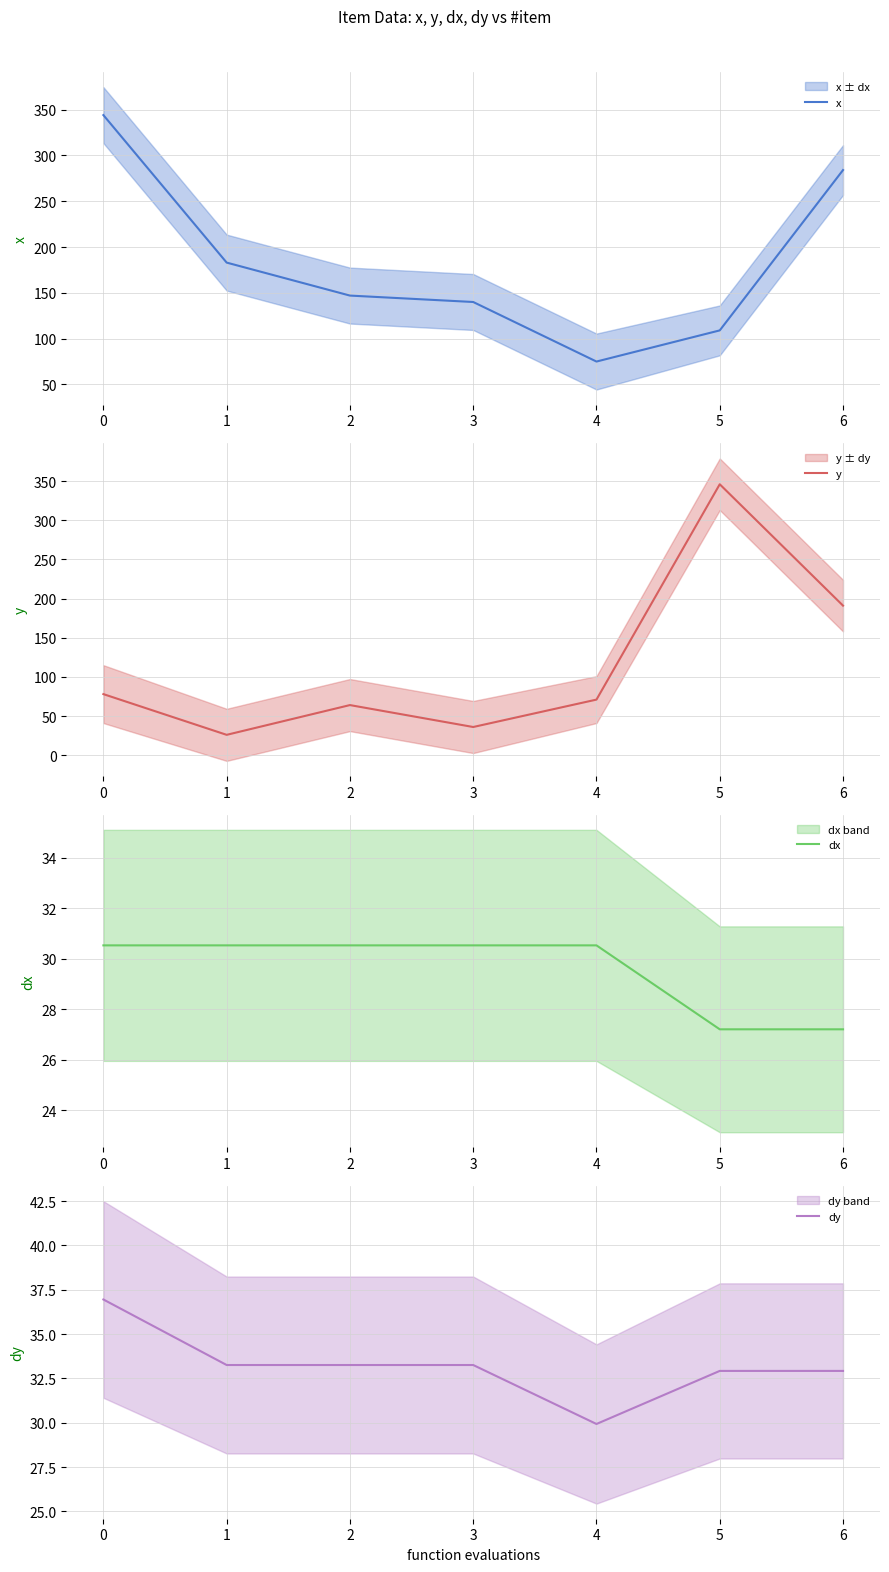

Does the chart display data point markers on the line(s)?

No